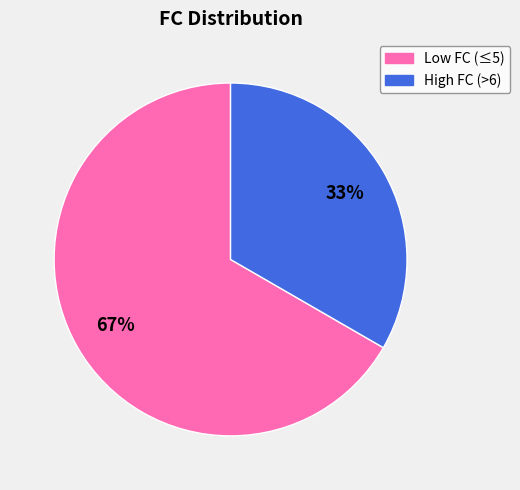

Is there a majority slice in this chart?

Yes